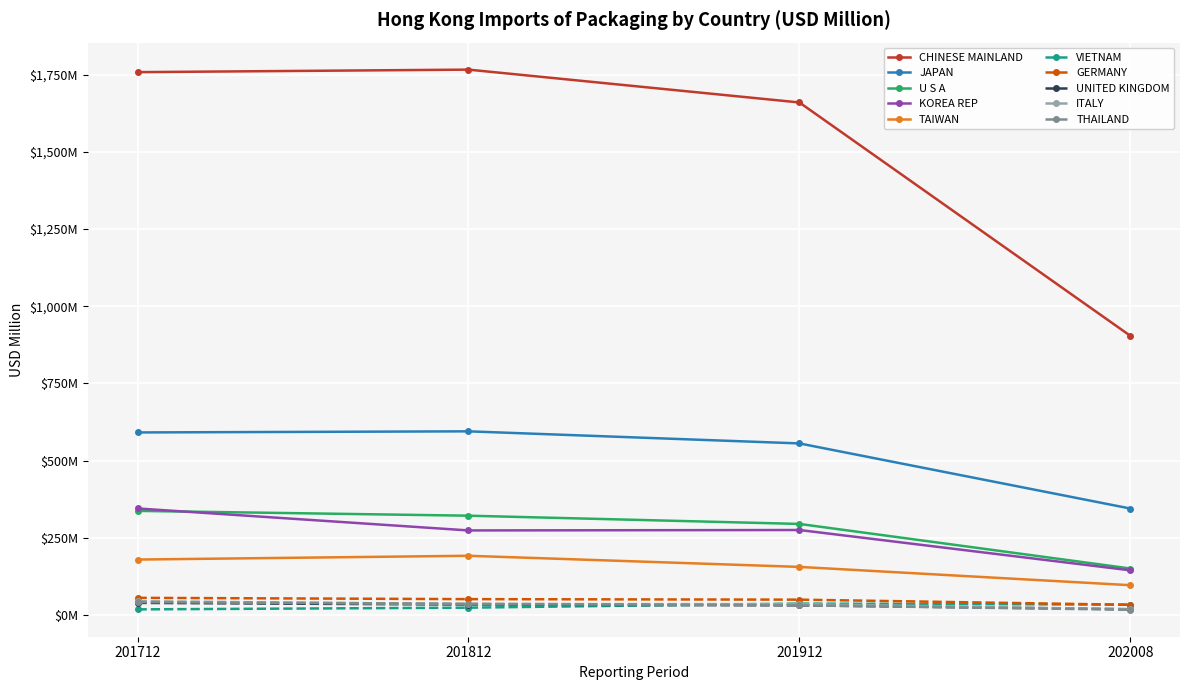

What are all the series names shown in the legend?

CHINESE MAINLAND, JAPAN, U S A, KOREA REP, TAIWAN, VIETNAM, GERMANY, UNITED KINGDOM, ITALY, THAILAND